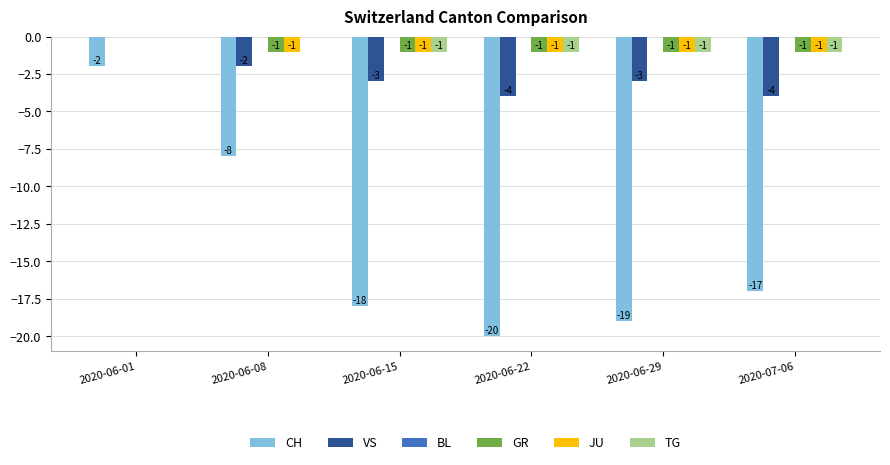

The value of GR at 2020-06-15 is 0. True or false?

False